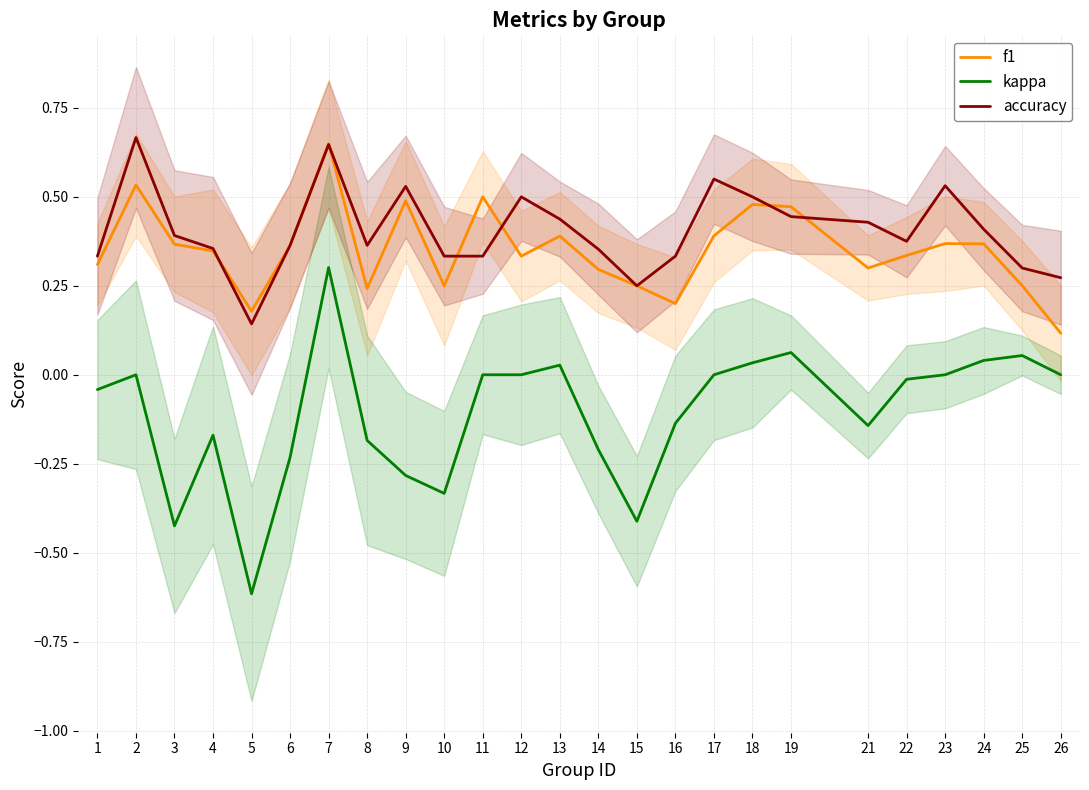

List the series in order of their peak value, lowest first.

kappa, f1, accuracy